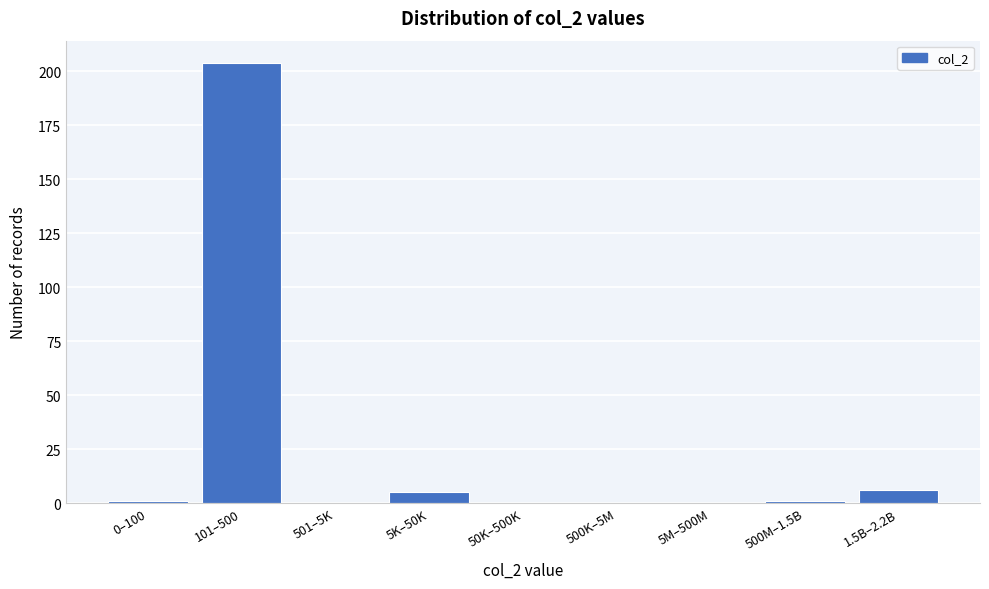

Reading left to right, extract all data points from this chart.

0–100=1	101–500=204	501–5K=0	5K–50K=5	50K–500K=0	500K–5M=0	5M–500M=0	500M–1.5B=1	1.5B–2.2B=6